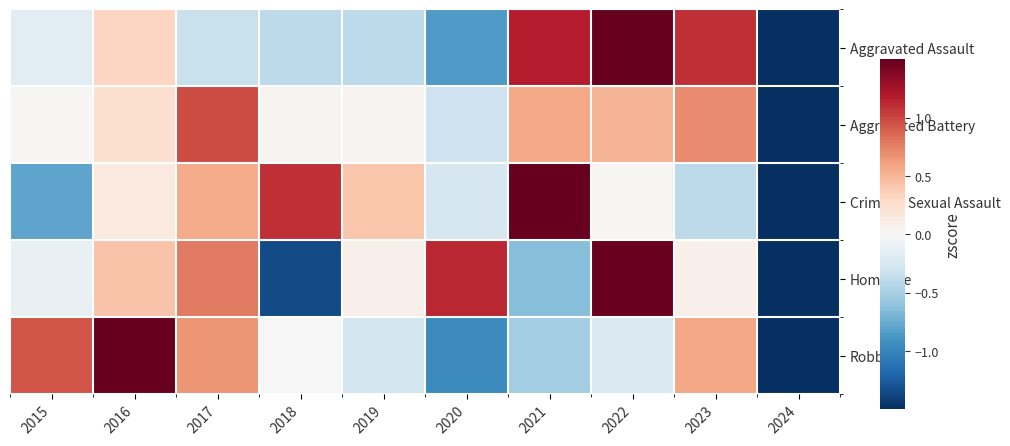

Which series has the largest range (max minus min)?

Criminal Sexual Assault